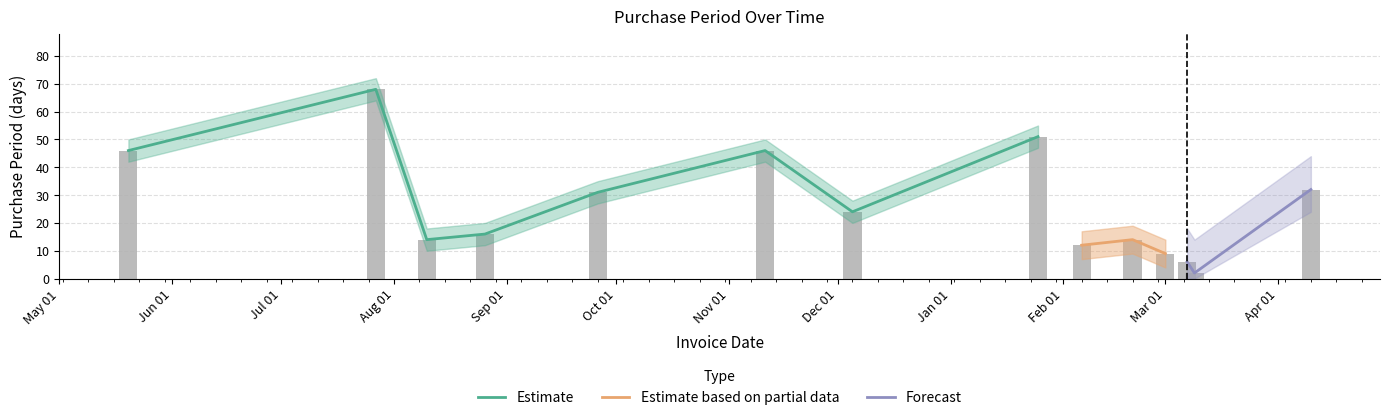

What is the label of the 6th bar from the left?

2016-11-11